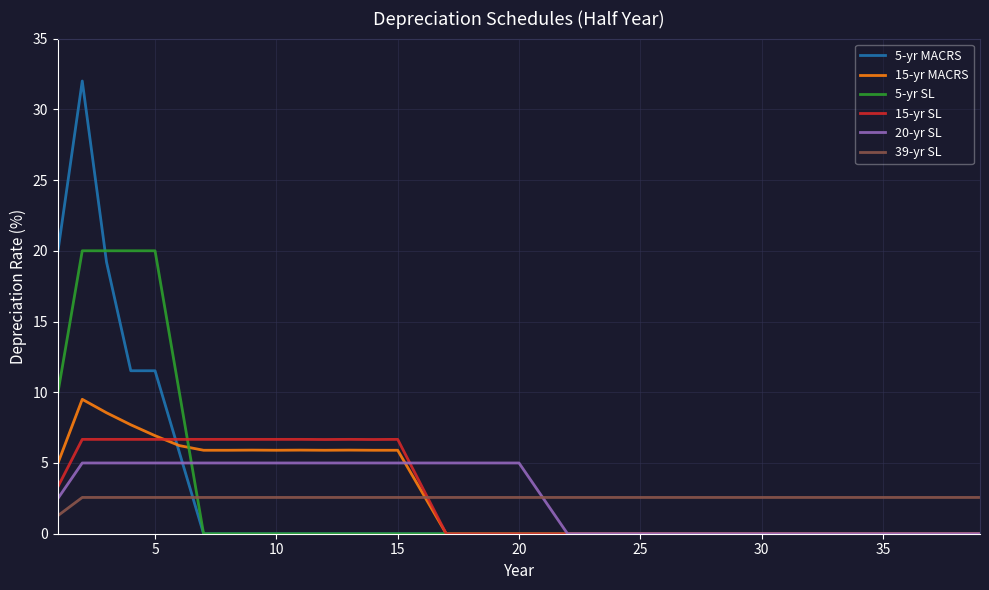

Which series has the widest spread of values?

5-yr MACRS